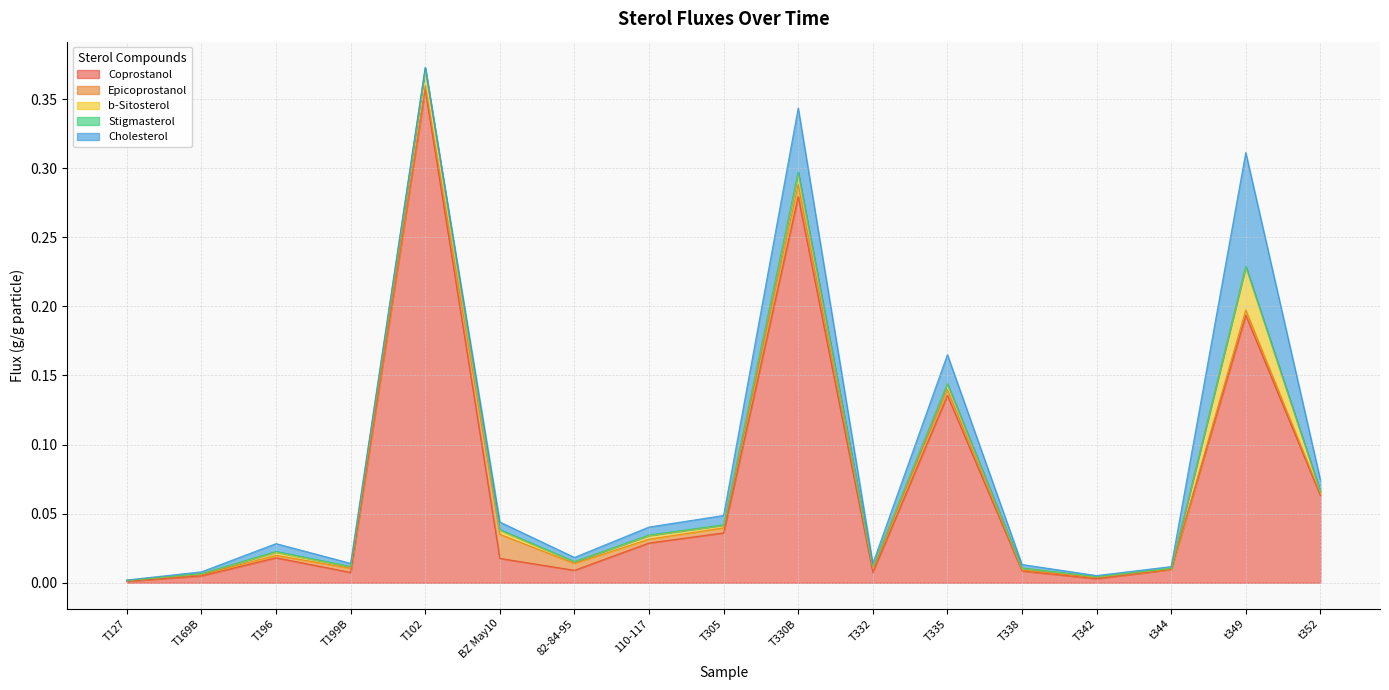

Reading left to right, transcribe all the data shown in this chart.

Coprostanol: T127=0.0	T169B=0.0	T196=0.0	T199B=0.0	T102=0.4	BZ May10=0.0	82-84-95=0.0	110-117=0.0	T305=0.0	T330B=0.3	T332=0.0	T335=0.1	T338=0.0	T342=0.0	t344=0.0	t349=0.2	t352=0.1
Epicoprostanol: T127=0.0	T169B=0.0	T196=0.0	T199B=0.0	T102=0.0	BZ May10=0.0	82-84-95=0.0	110-117=0.0	T305=0.0	T330B=0.0	T332=0.0	T335=0.0	T338=0.0	T342=0.0	t344=0.0	t349=0.0	t352=0.0
b-Sitosterol: T127=0.0	T169B=0.0	T196=0.0	T199B=0.0	T102=0.0	BZ May10=0.0	82-84-95=0.0	110-117=0.0	T305=0.0	T330B=0.0	T332=0.0	T335=0.0	T338=0.0	T342=0.0	t344=0.0	t349=0.0	t352=0.0
Stigmasterol: T127=0.0	T169B=0.0	T196=0.0	T199B=0.0	T102=0.0	BZ May10=0.0	82-84-95=0.0	110-117=0.0	T305=0.0	T330B=0.0	T332=0.0	T335=0.0	T338=0.0	T342=0.0	t344=0.0	t349=0.0	t352=0.0
Cholesterol: T127=0.0	T169B=0.0	T196=0.0	T199B=0.0	T102=0.0	BZ May10=0.0	82-84-95=0.0	110-117=0.0	T305=0.0	T330B=0.0	T332=0.0	T335=0.0	T338=0.0	T342=0.0	t344=0.0	t349=0.1	t352=0.0